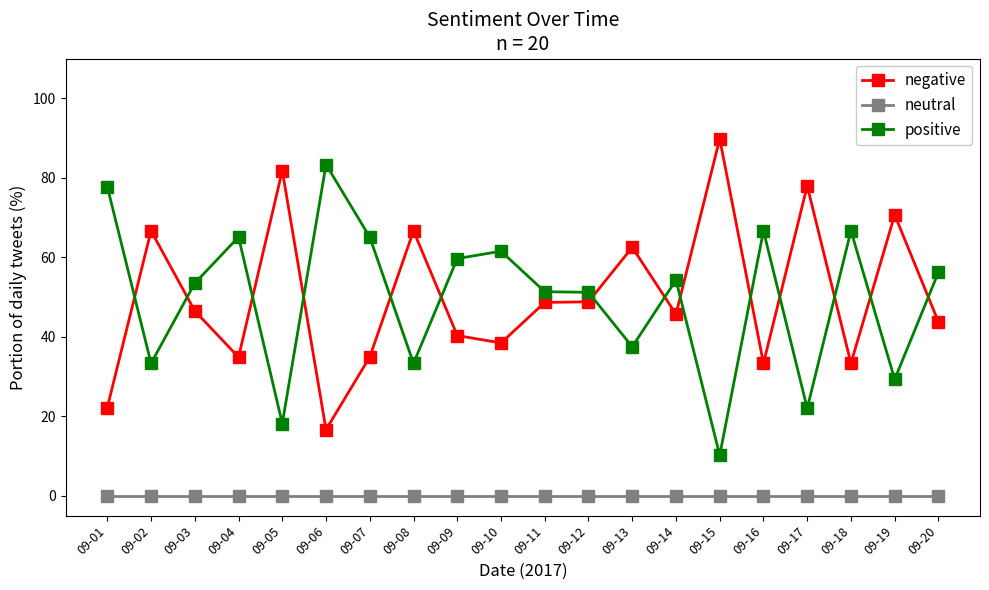

Where does the negative series first go above 46?

09-02